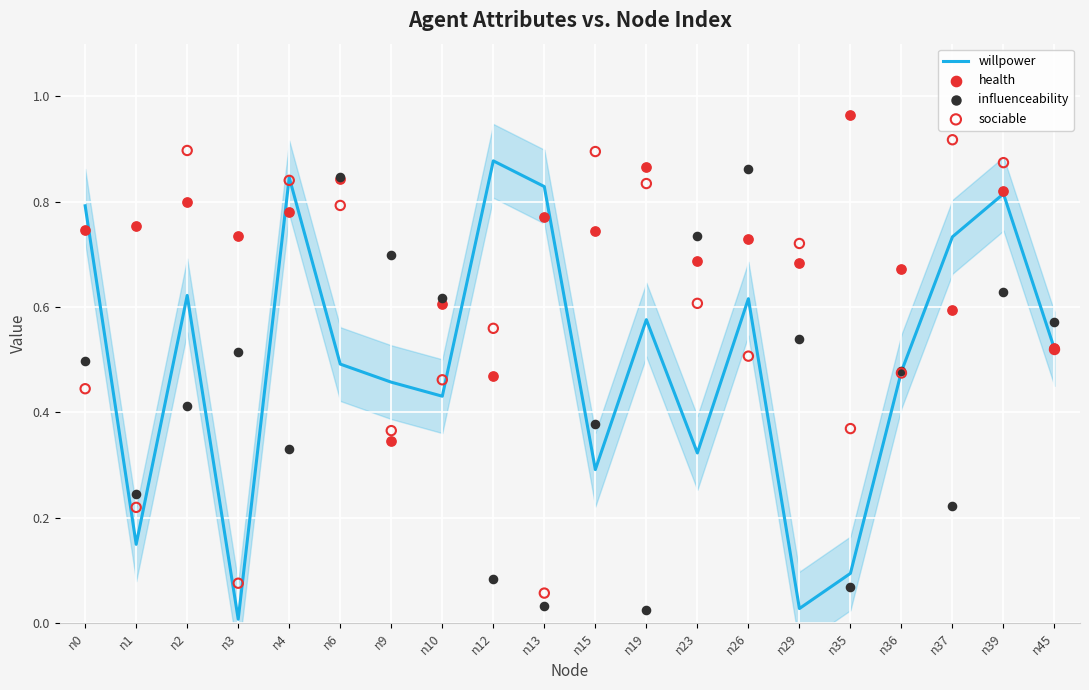

At which category is the sum across all series the highest?

n39